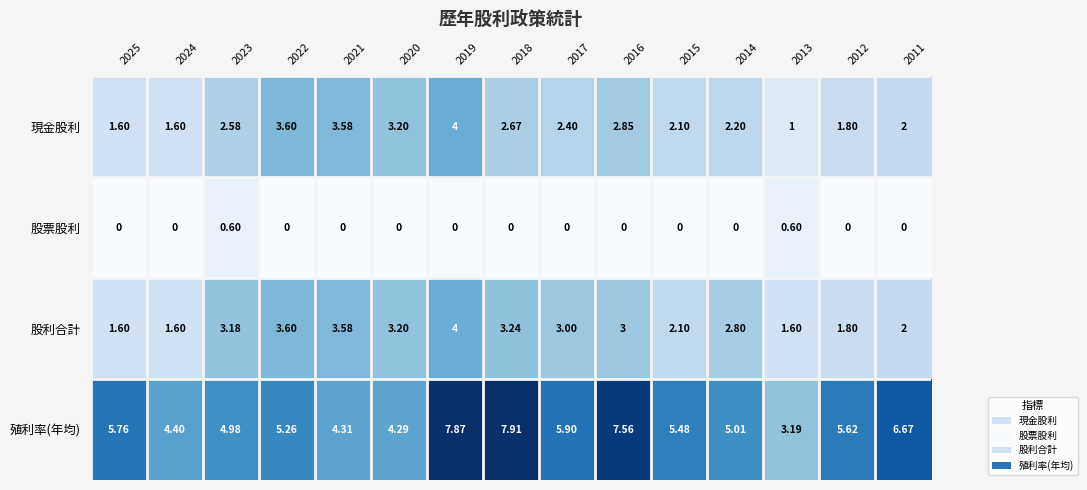

Between 2025 and 2013, which series saw the biggest shift?

殖利率(年均)